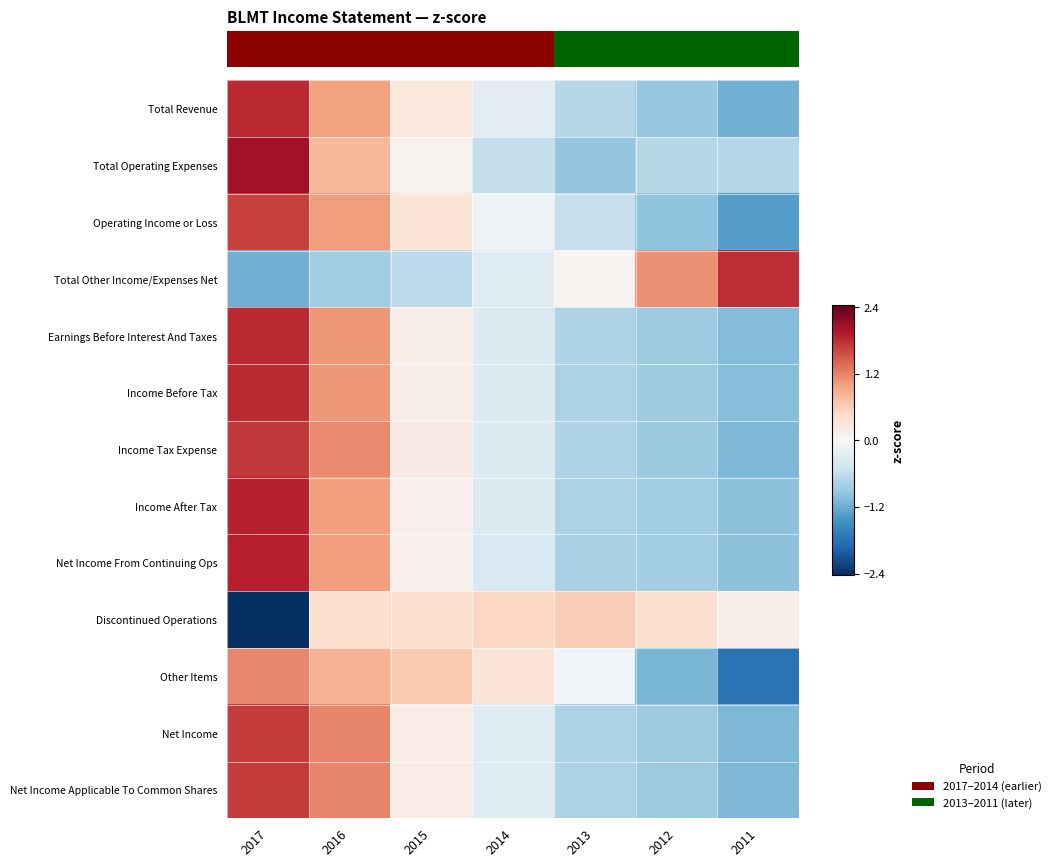

List the series in order of their peak value, highest first.

Total Operating Expenses, Net Income From Continuing Ops, Income After Tax, Income Before Tax, Earnings Before Interest And Taxes, Total Revenue, Total Other Income/Expenses Net, Income Tax Expense, Net Income, Net Income Applicable To Common Shares, Operating Income or Loss, Other Items, Discontinued Operations